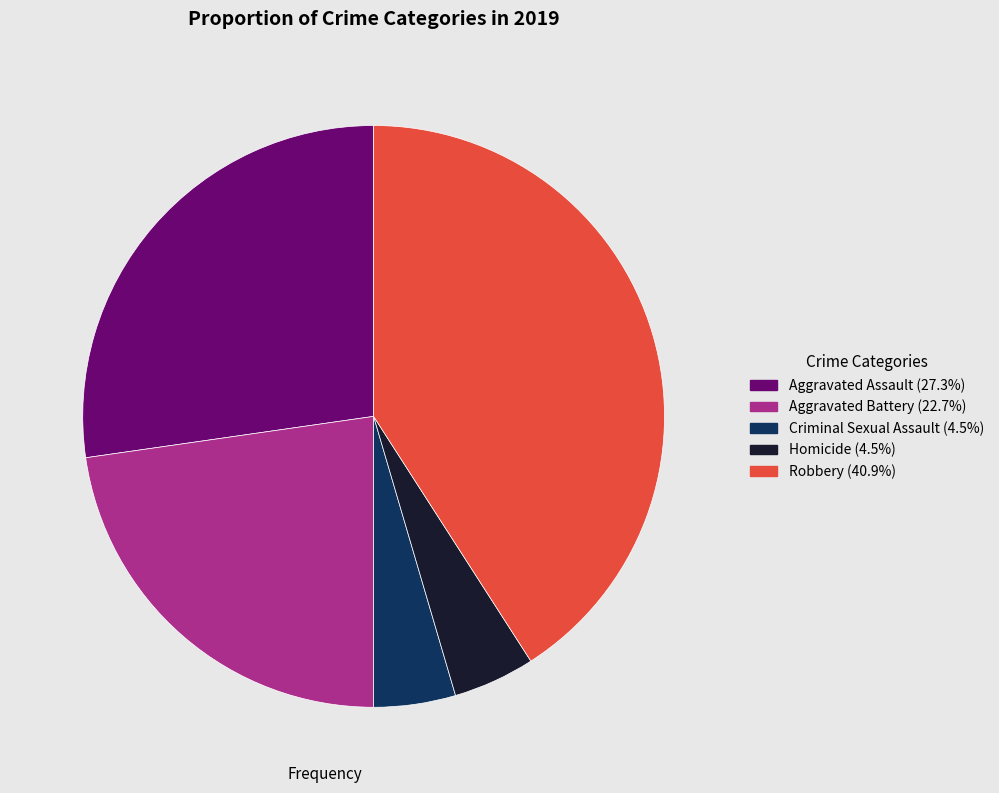

What is the ratio of the value at Aggravated Assault to the value at Aggravated Battery?

1.2